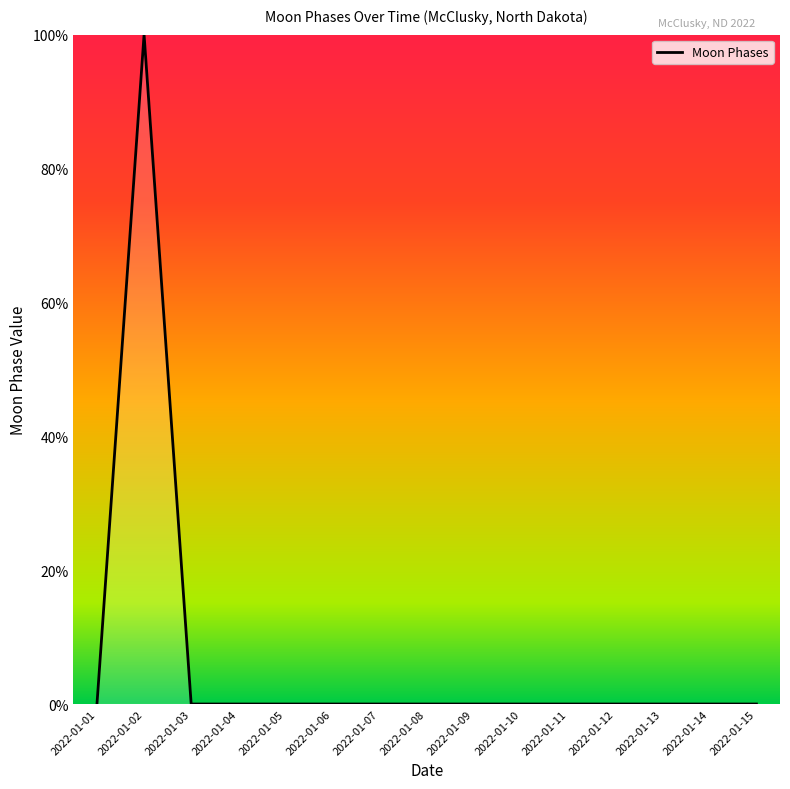

Reading right to left, extract all data points from this chart.

0	0	0	0	0	0	0	0	0	0	0	0	0	100	0